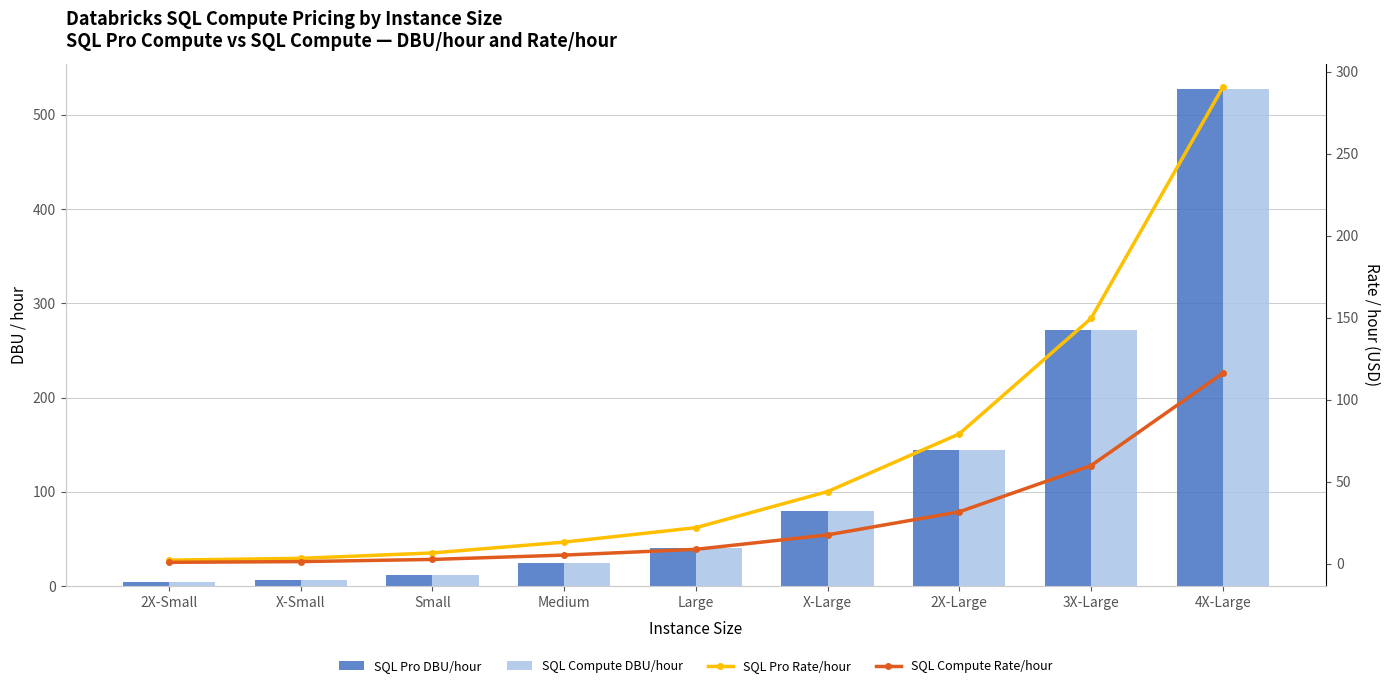

Is it true that SQL Pro Rate/hour equals 9.5 at Small?

False